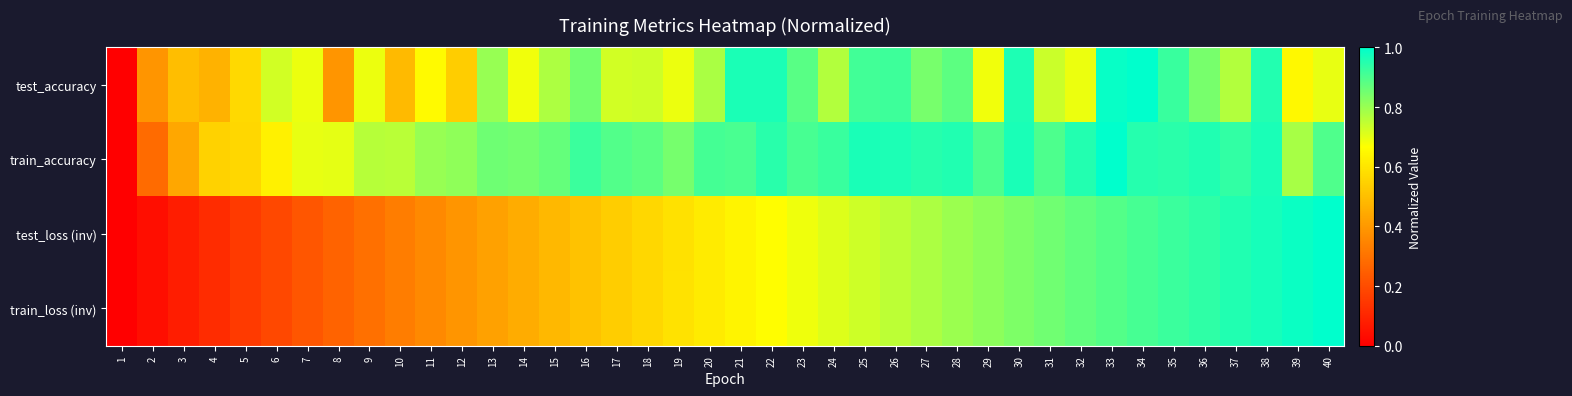

At how many categories does at least one series exceed 0?

39